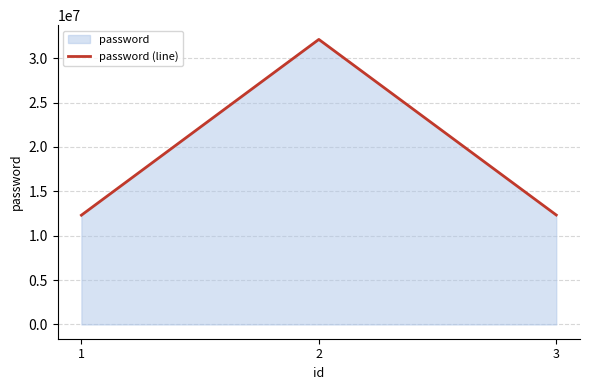

Which has a higher value, 3 or 2?

2